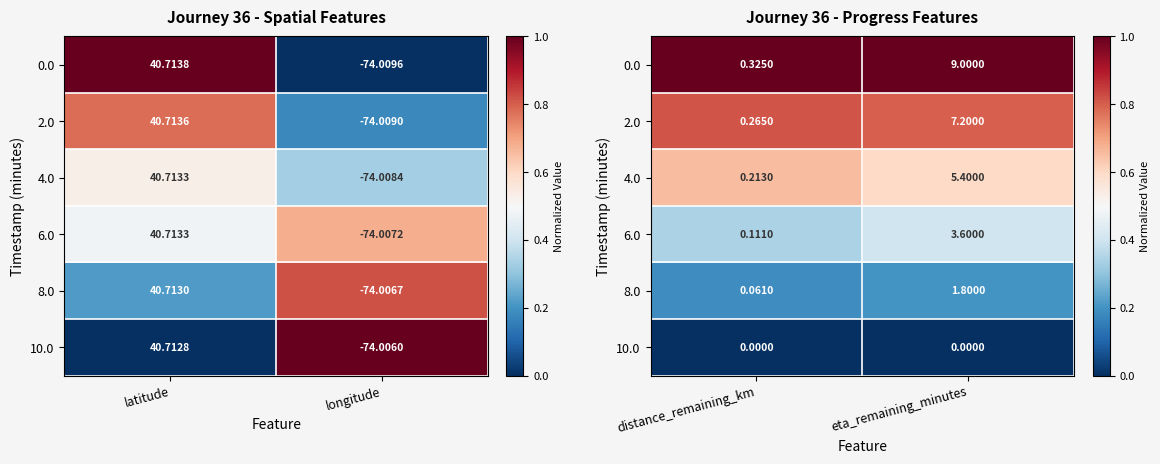

At which label is 6.0 closest to 0?

distance_remaining_km